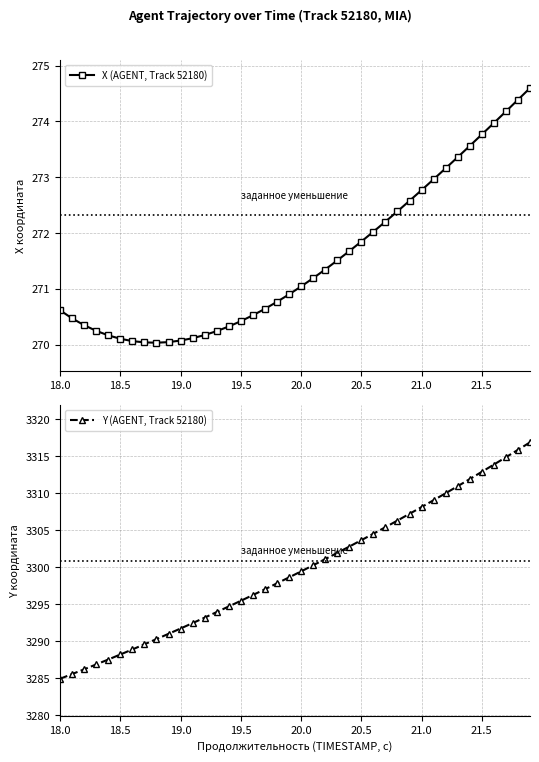

Is it true that X (AGENT, Track 52180) equals 273.8 at 21.5?

True